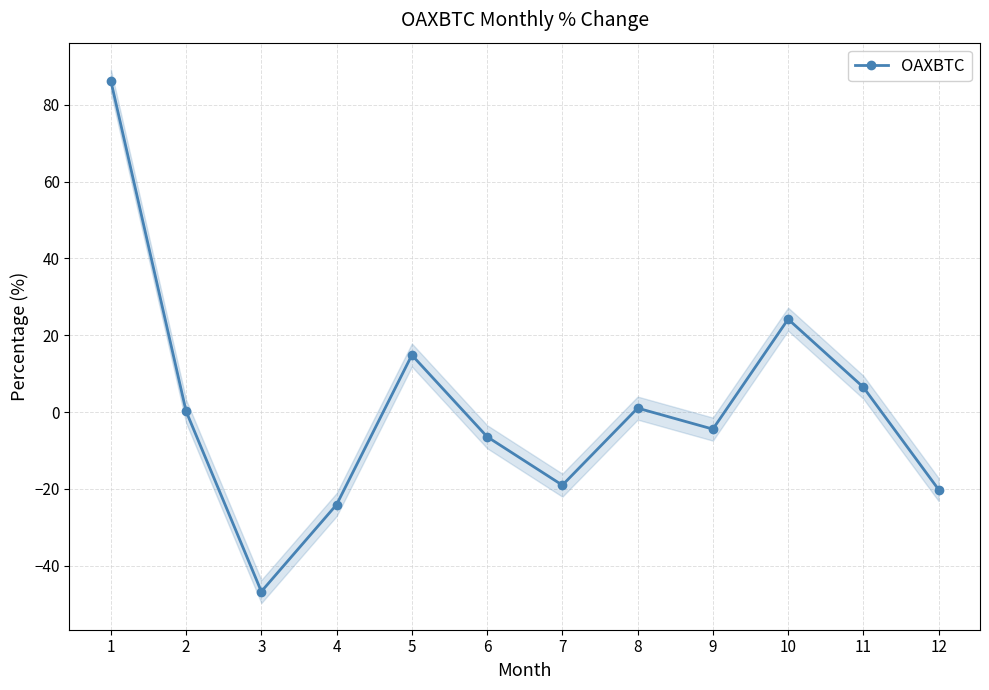

How many values exceed 0?

6